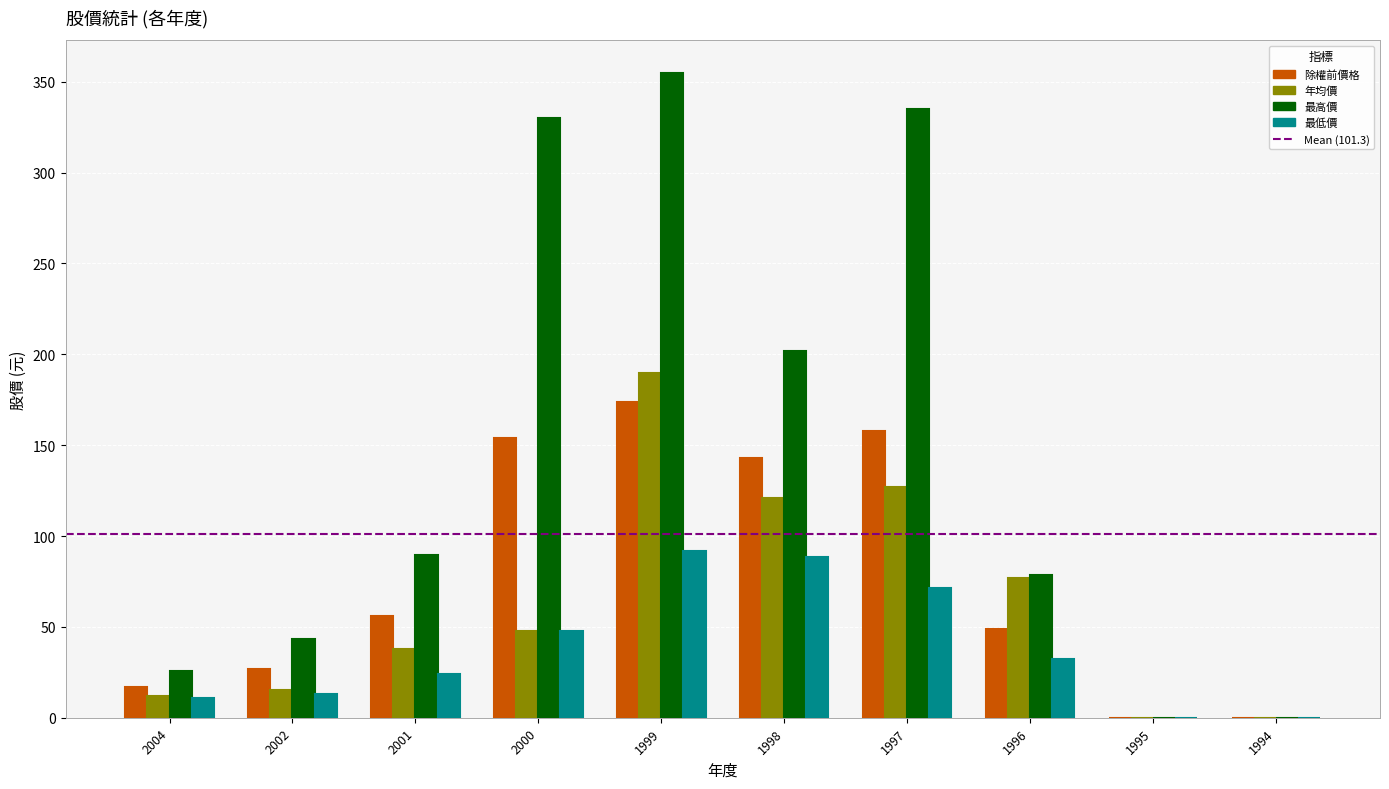

What is the average value of the 最低價 series?

37.9